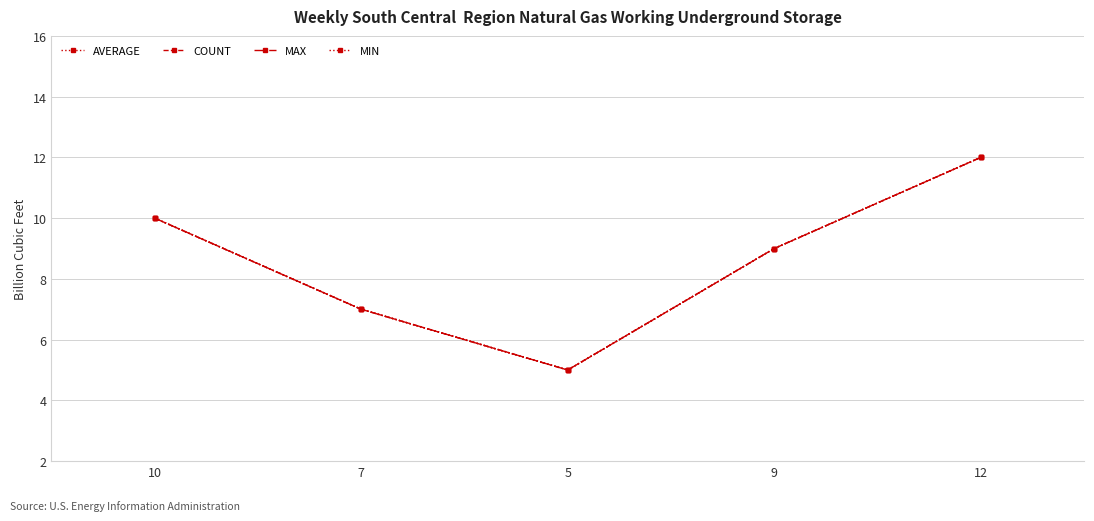

What is the smallest value displayed?

5